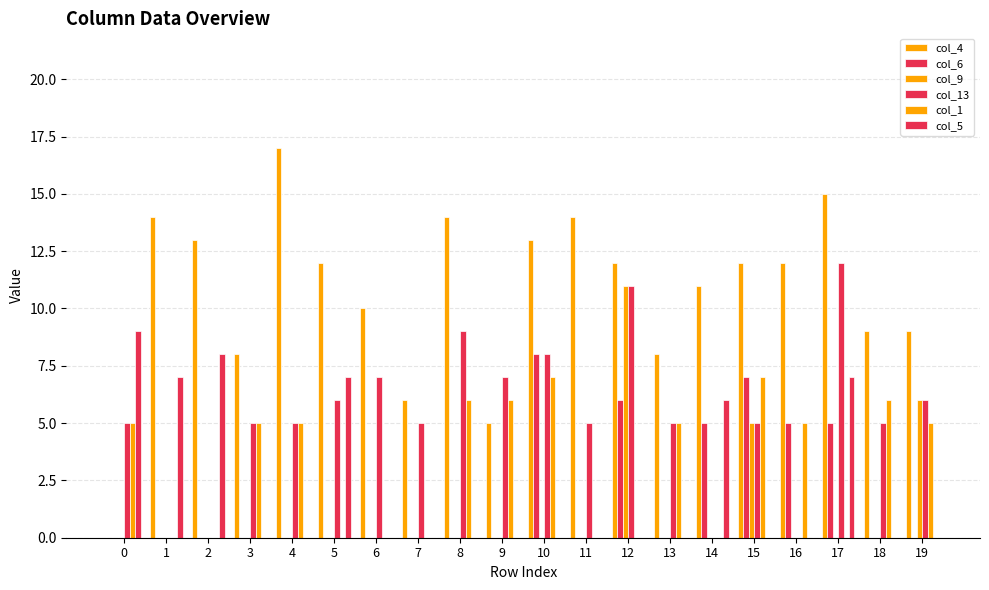

Which has a higher value, 9 or 12?

12